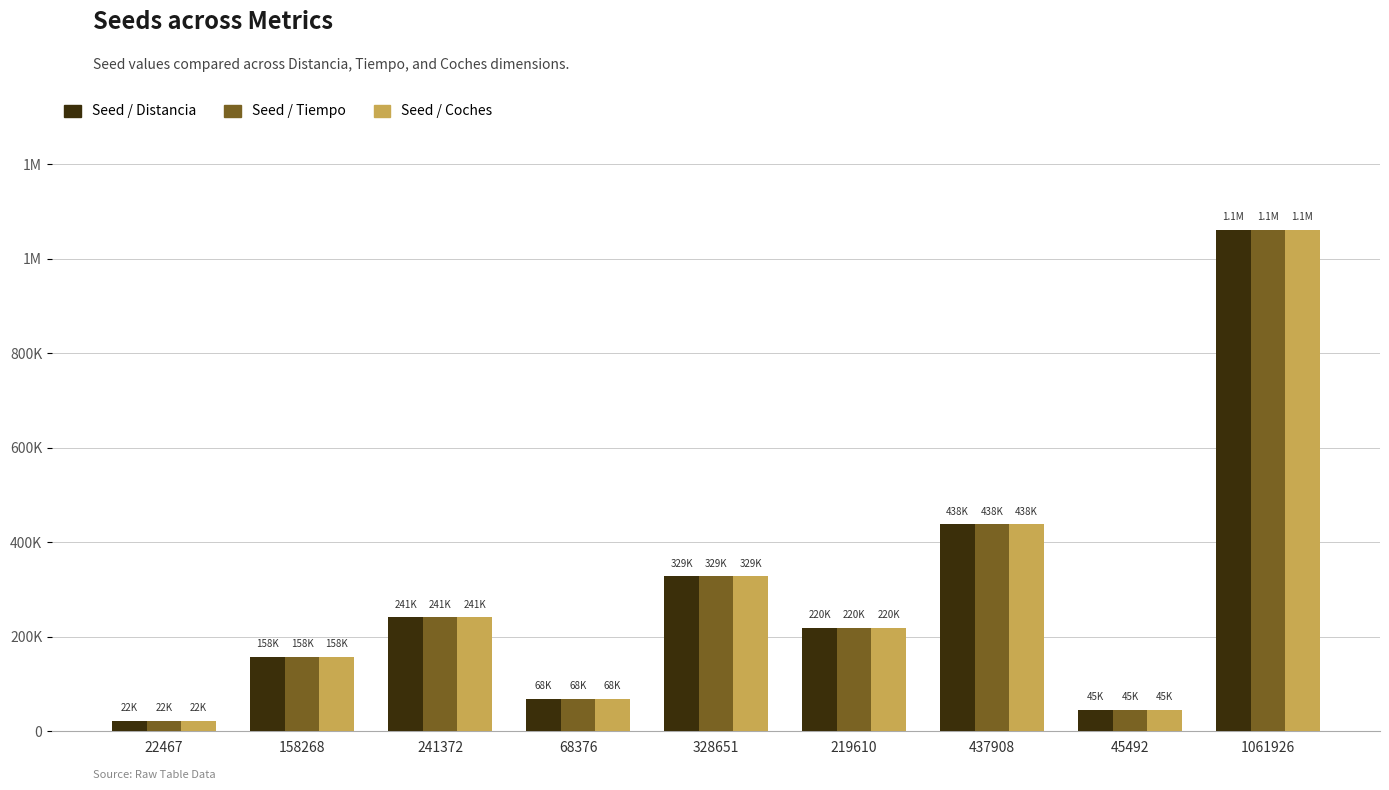

What are all the series names shown in the legend?

Seed / Distancia, Seed / Tiempo, Seed / Coches